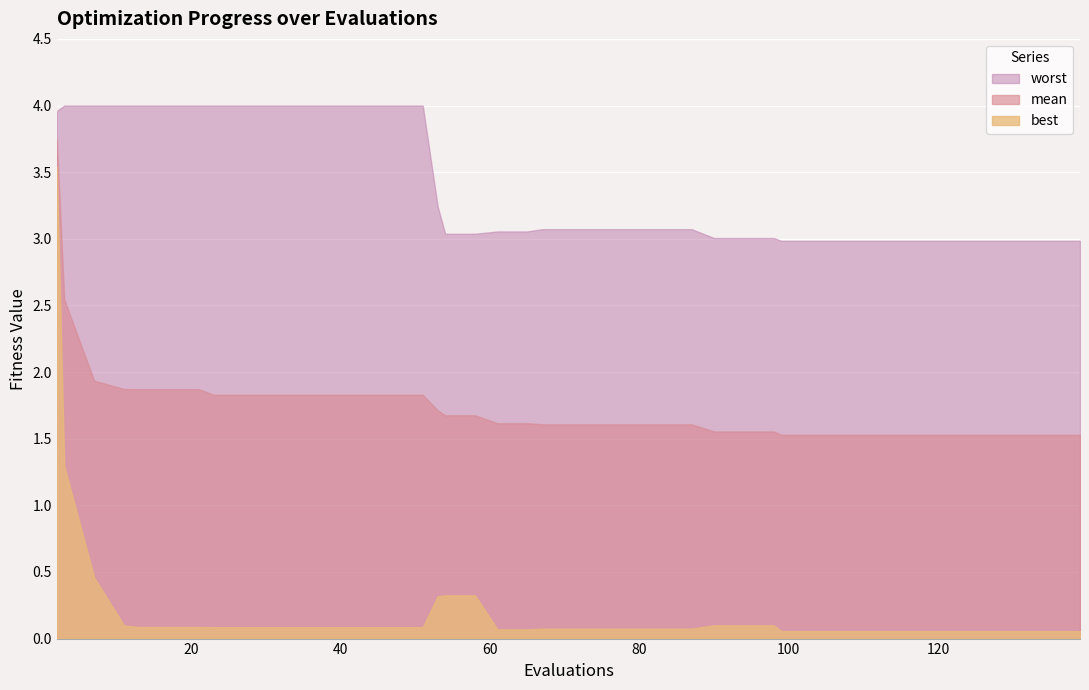

Reading left to right, transcribe all the data shown in this chart.

mean: 3.7	2.5	1.9	1.9	1.9	1.9	1.9	1.8	1.8	1.8	1.8	1.8	1.8	1.8	1.8	1.7	1.7	1.7	1.6	1.6	1.6	1.6	1.6	1.6	1.6	1.6	1.6	1.6	1.6	1.5	1.5	1.5	1.5	1.5	1.5	1.5	1.5	1.5	1.5	1.5
best: 3.5	1.3	0.5	0.1	0.1	0.1	0.1	0.1	0.1	0.1	0.1	0.1	0.1	0.1	0.1	0.3	0.3	0.3	0.1	0.1	0.1	0.1	0.1	0.1	0.1	0.1	0.1	0.1	0.1	0.1	0.1	0.1	0.1	0.1	0.1	0.1	0.1	0.1	0.1	0.1
worst: 4.0	4.0	4.0	4.0	4.0	4.0	4.0	4.0	4.0	4.0	4.0	4.0	4.0	4.0	4.0	3.2	3.0	3.0	3.1	3.1	3.1	3.1	3.1	3.1	3.1	3.1	3.0	3.0	3.0	3.0	3.0	3.0	3.0	3.0	3.0	3.0	3.0	3.0	3.0	3.0